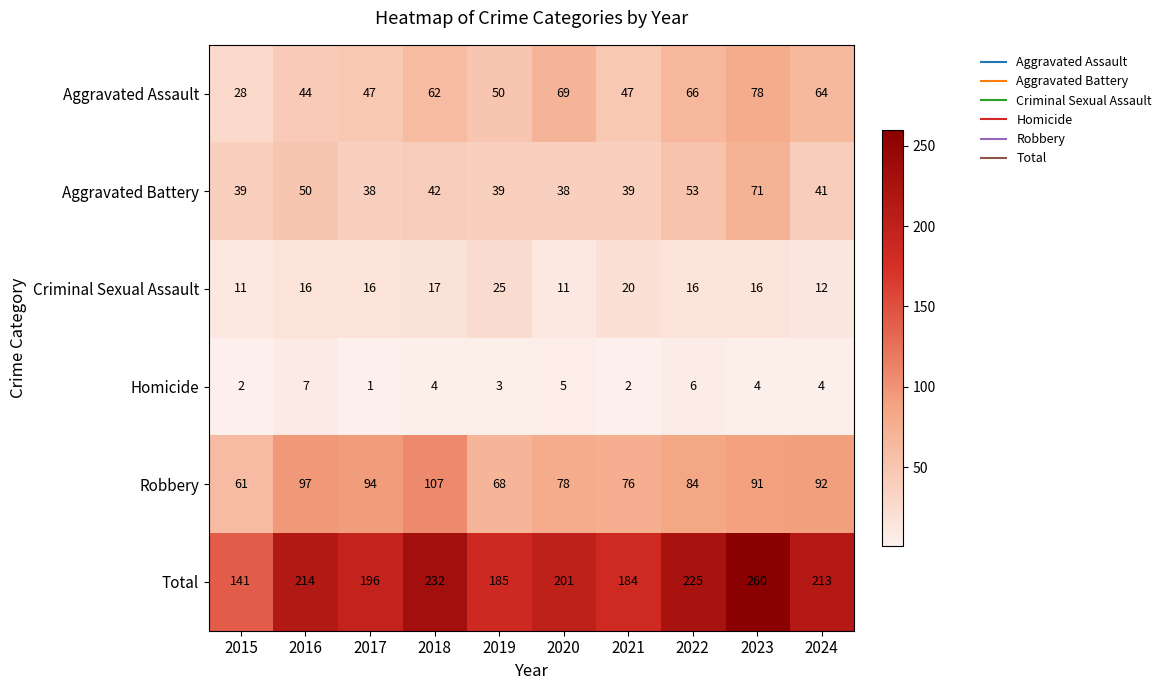

What is the average value of the Aggravated Battery series?

45